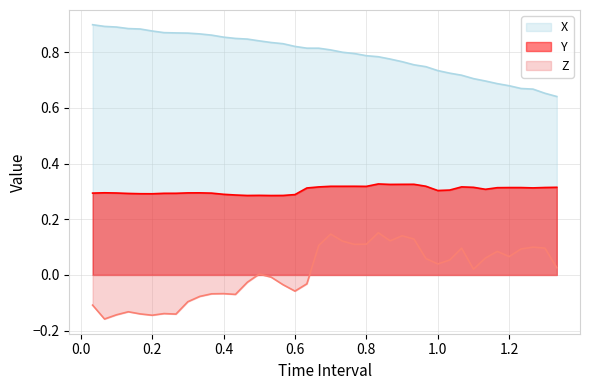

Does the chart have visible grid lines?

Yes